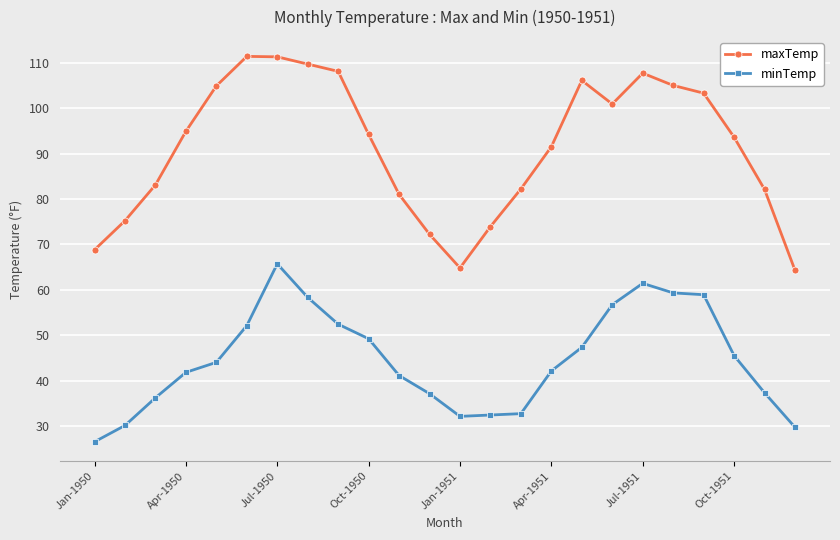

Rank the series by their maximum value, from highest to lowest.

maxTemp, minTemp